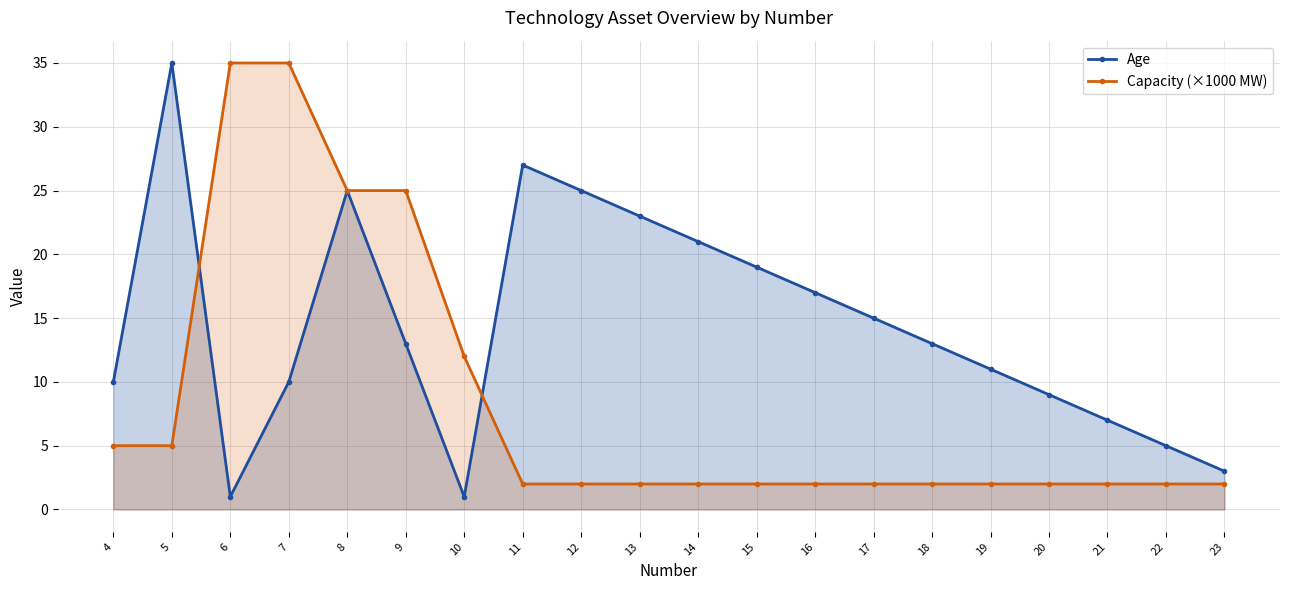

What is the approximate value of Age at 17, to the nearest 5?

15